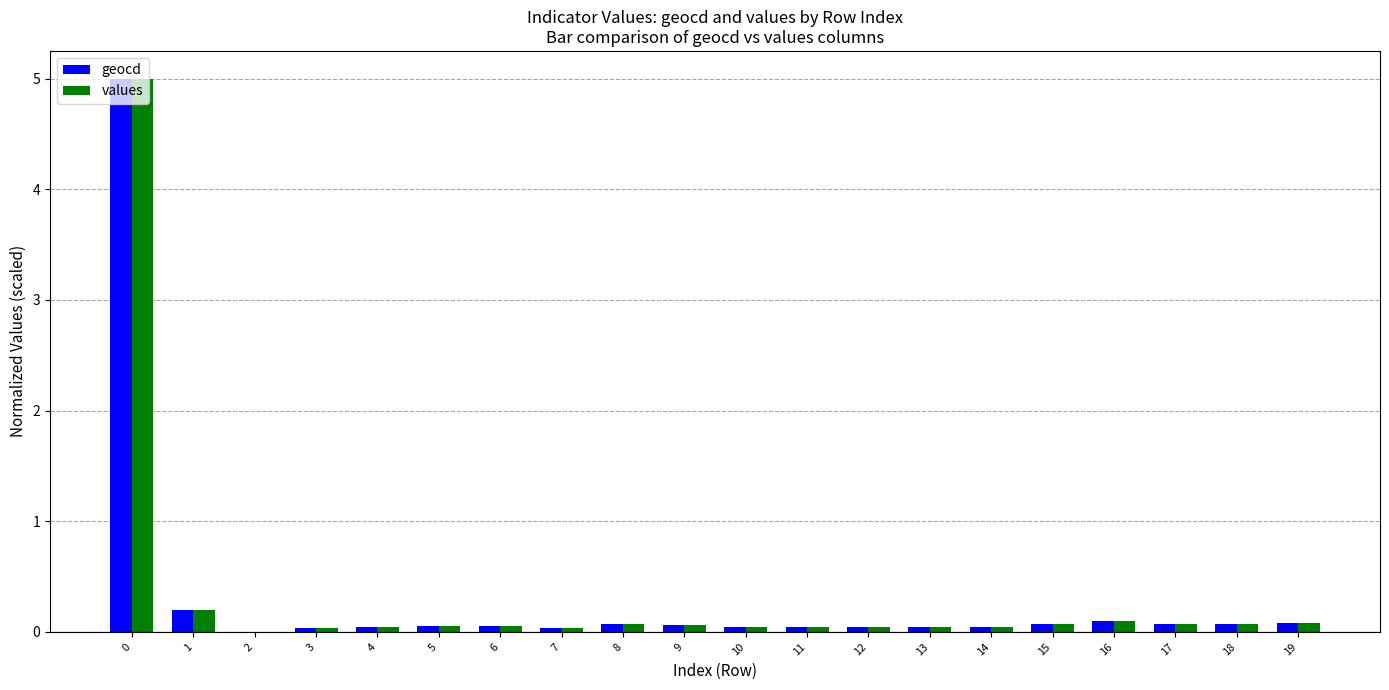

What is the greatest value displayed?

5.0